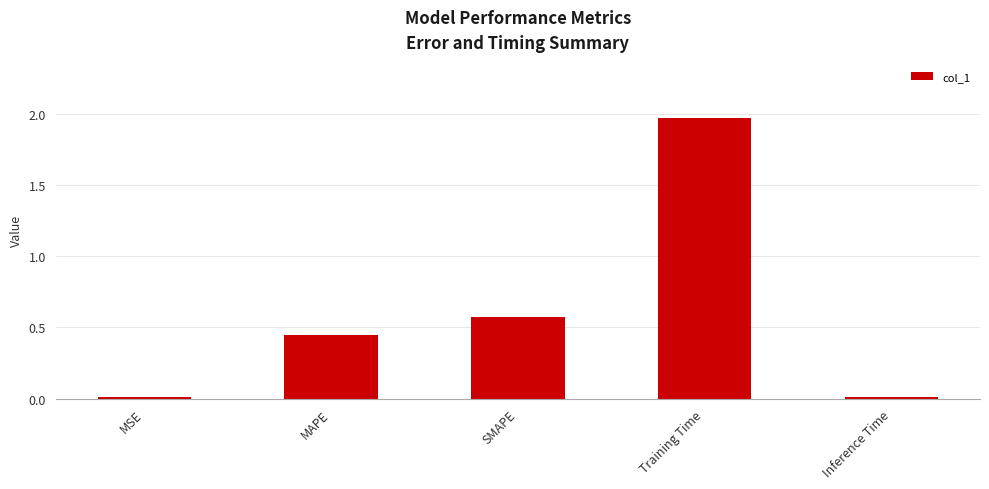

Which category has the highest value across all series?

Training Time